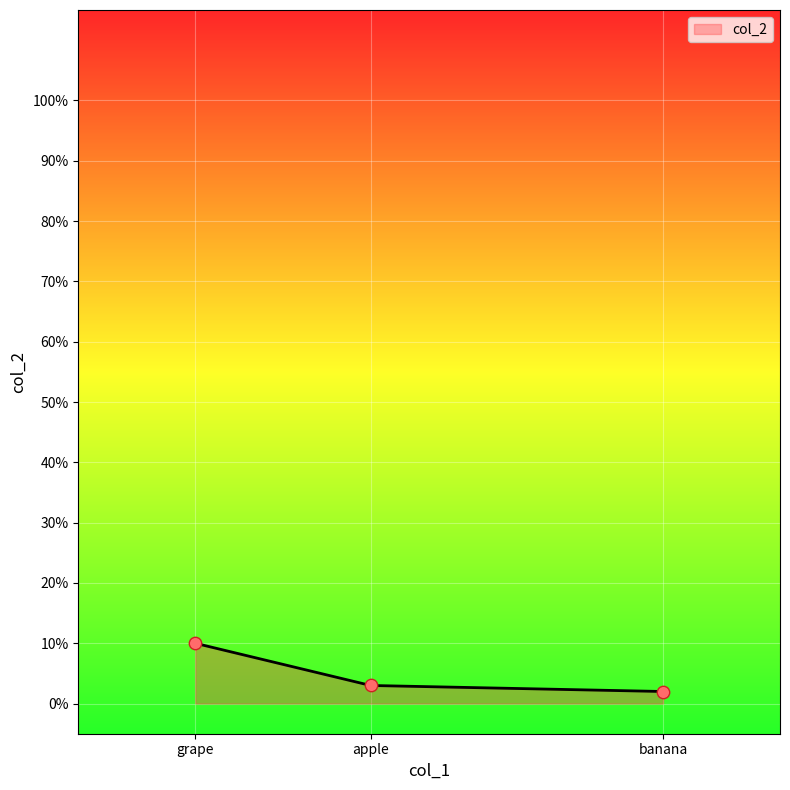

What is the change in value from grape to apple?

-7